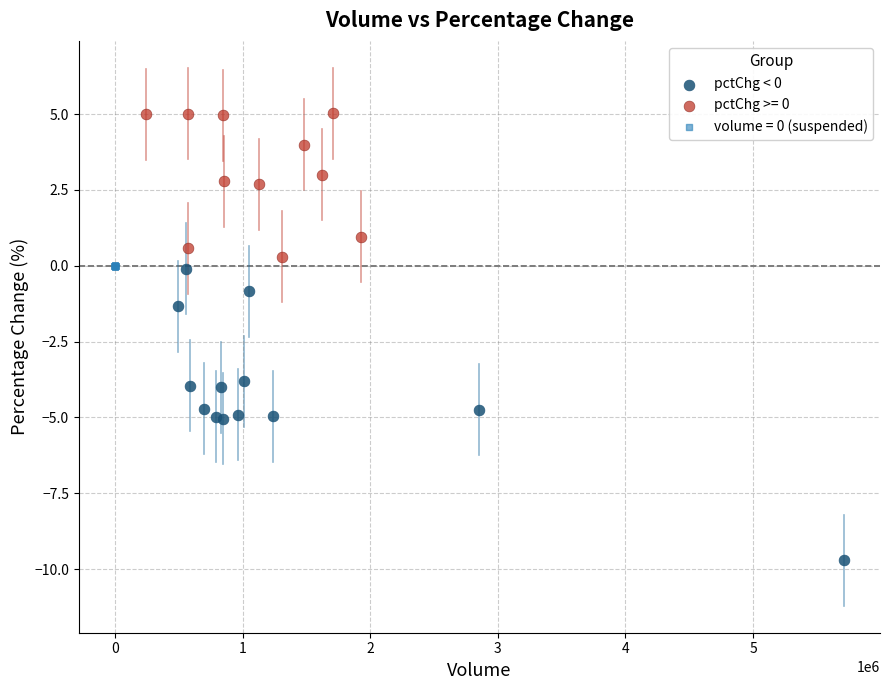

Which series reaches the minimum Y coordinate?

pctChg < 0